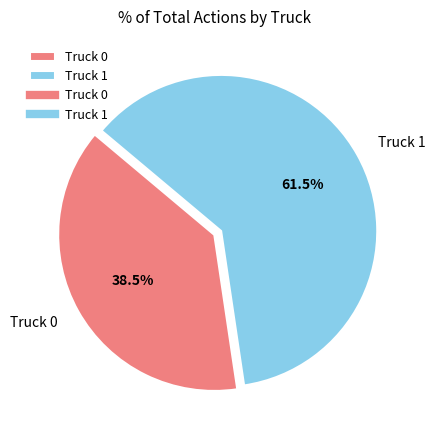

Rank the categories by value from highest to lowest.

Truck 1, Truck 0